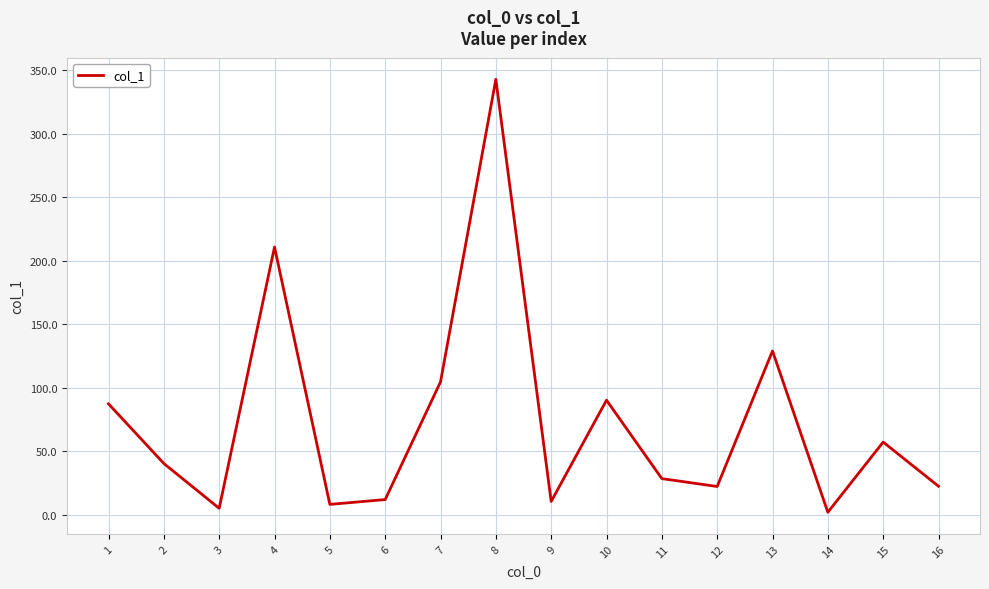

The chart shows a value of 343.0 at 8. True or false?

True